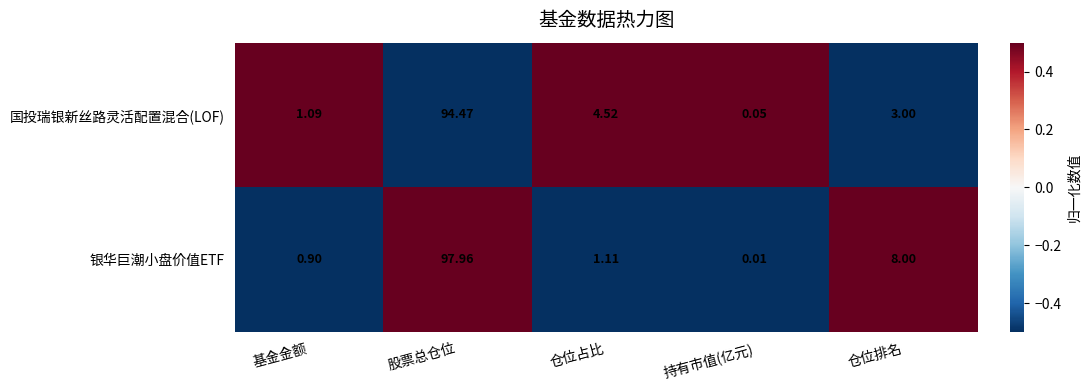

Rank the series by their maximum value, from lowest to highest.

国投瑞银新丝路灵活配置混合(LOF), 银华巨潮小盘价值ETF